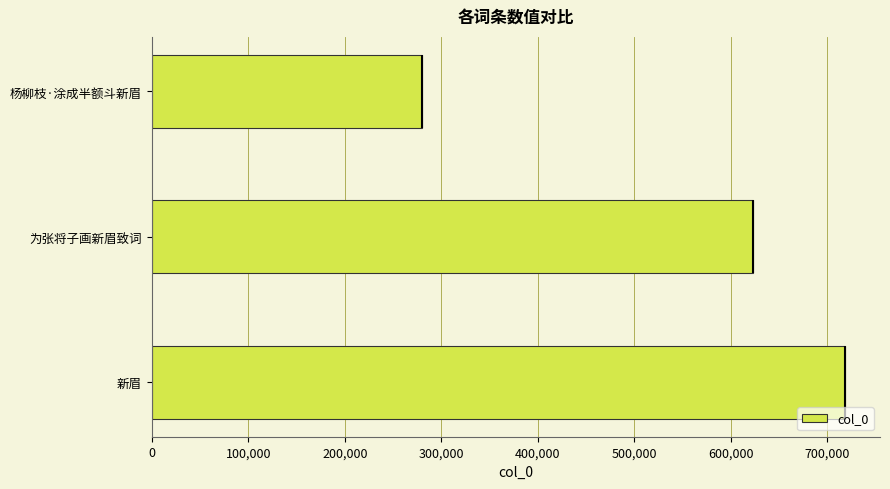

How many categories are shown in the chart?

3